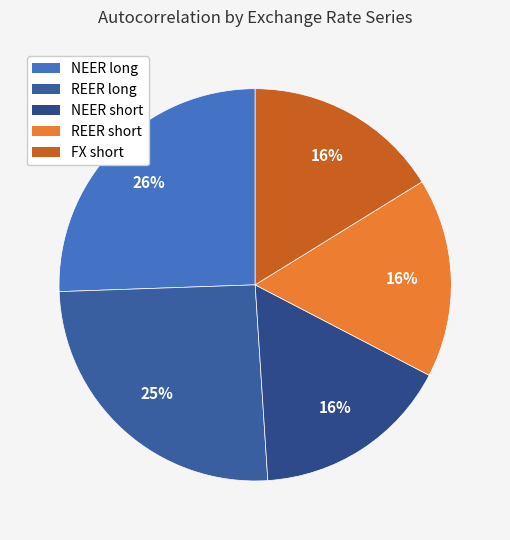

What is the largest slice in the pie chart?

NEER long